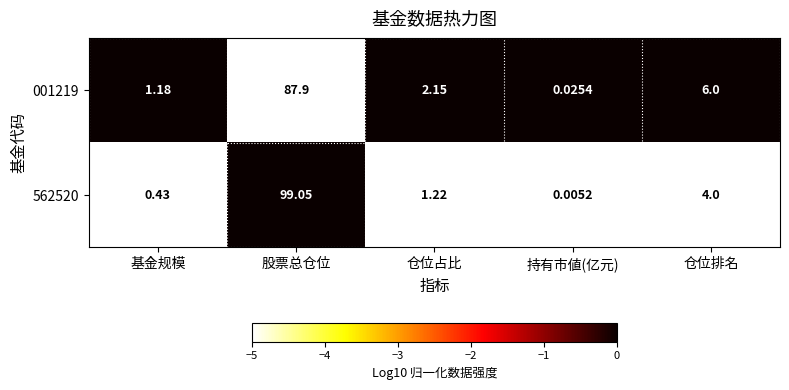

At which label does 562520 first exceed 1?

股票总仓位